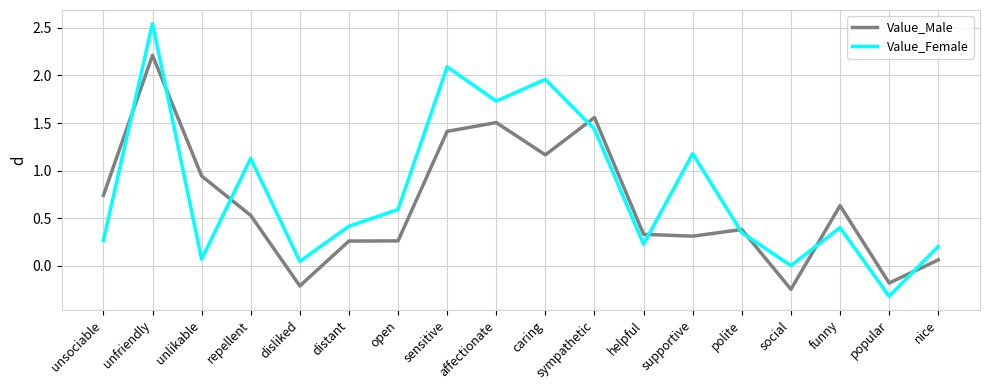

How many categories are shown in the chart?

18